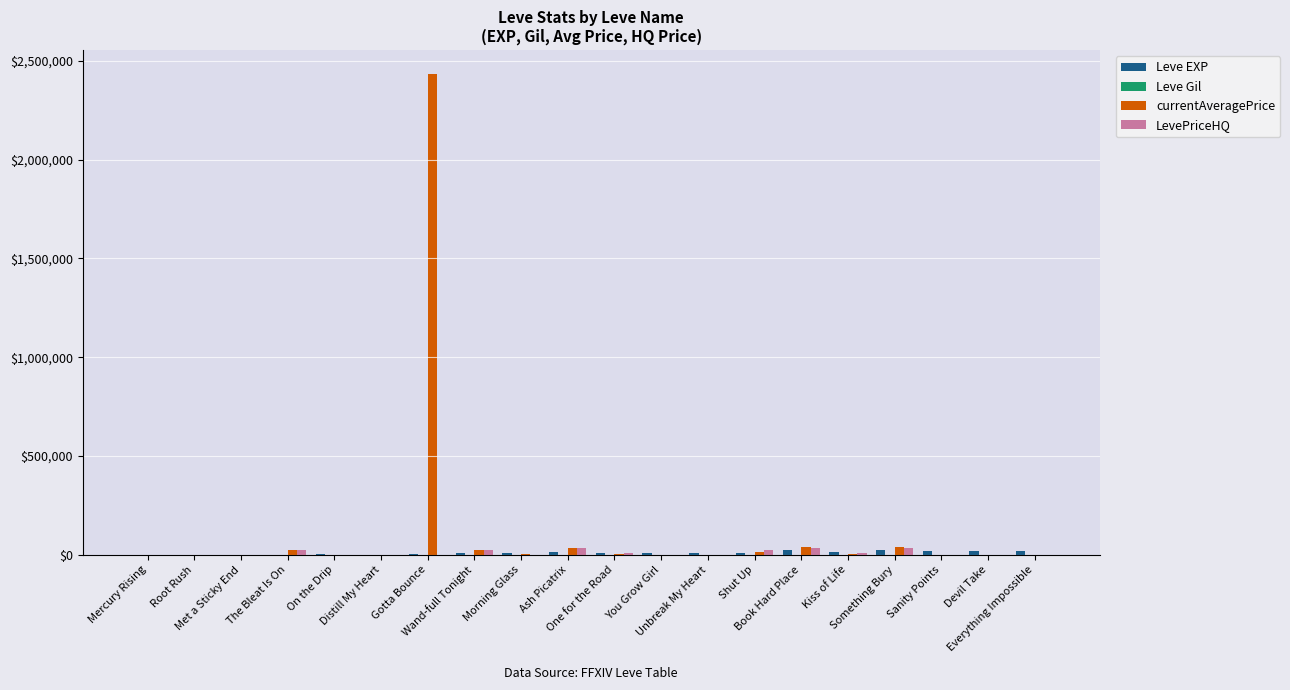

Which series has the largest total across all categories?

currentAveragePrice